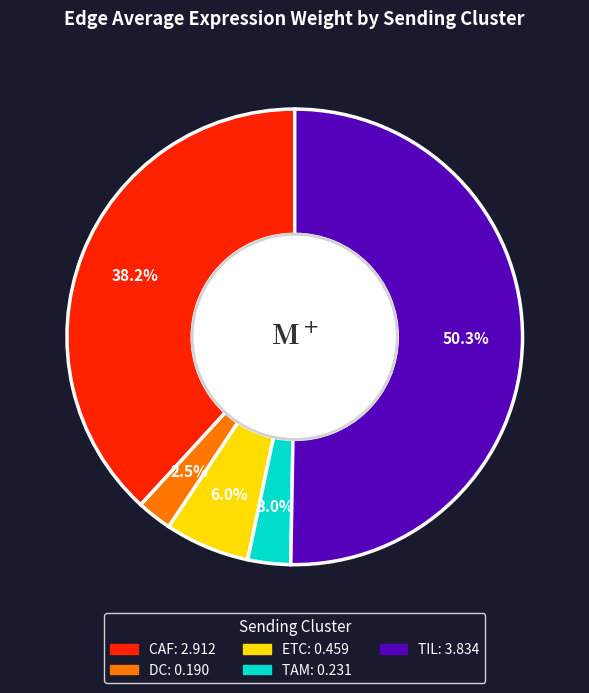

Which slice represents more than half of the pie?

TIL